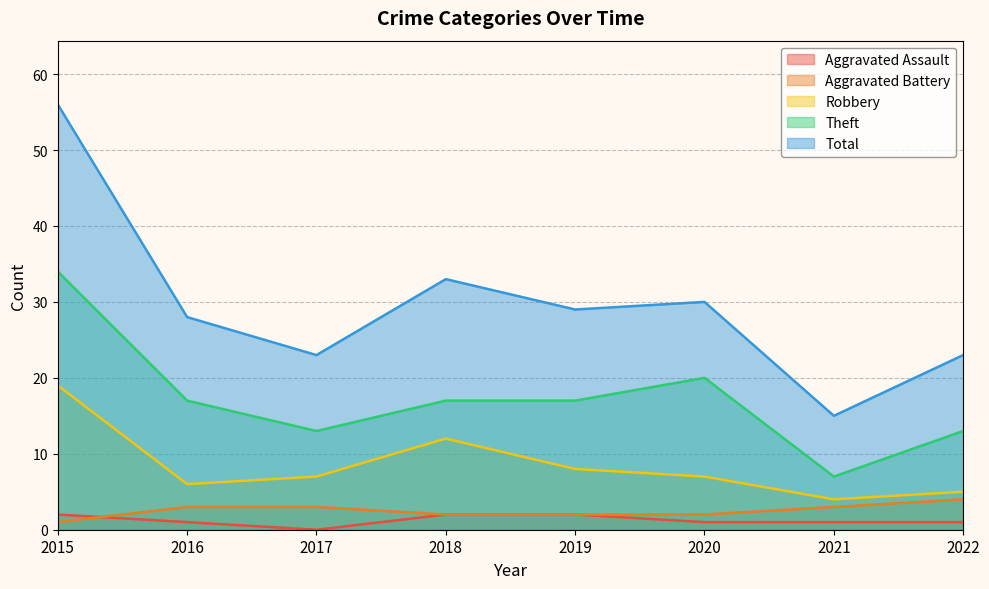

At which category does Total reach its first local valley?

2017